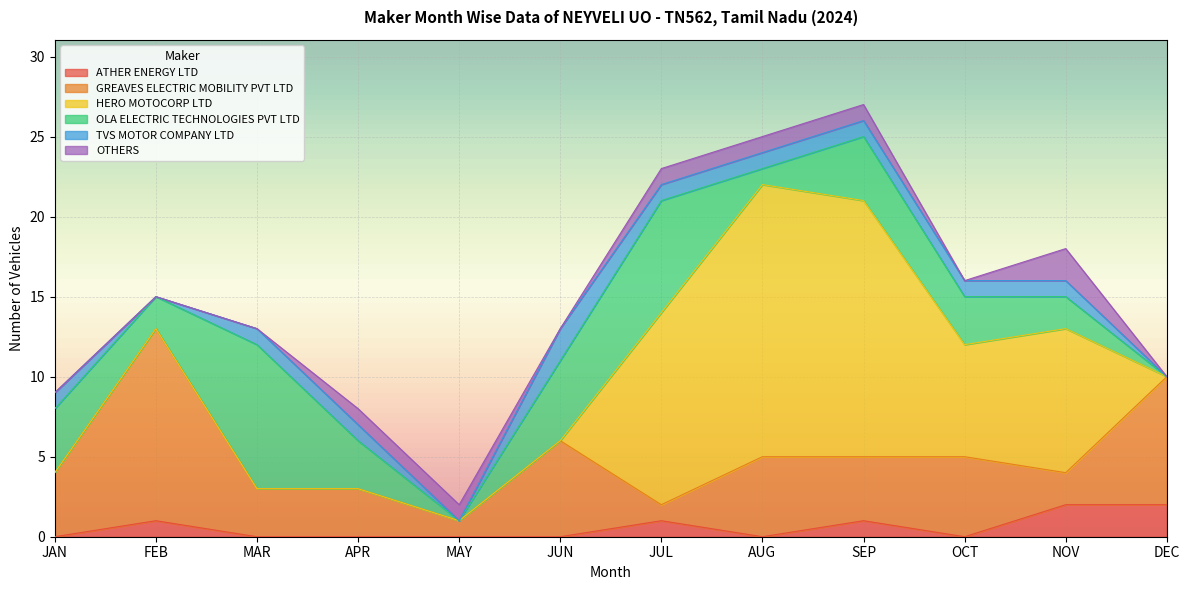

What is the value of the ATHER ENERGY LTD point at the 11th from the left?

2